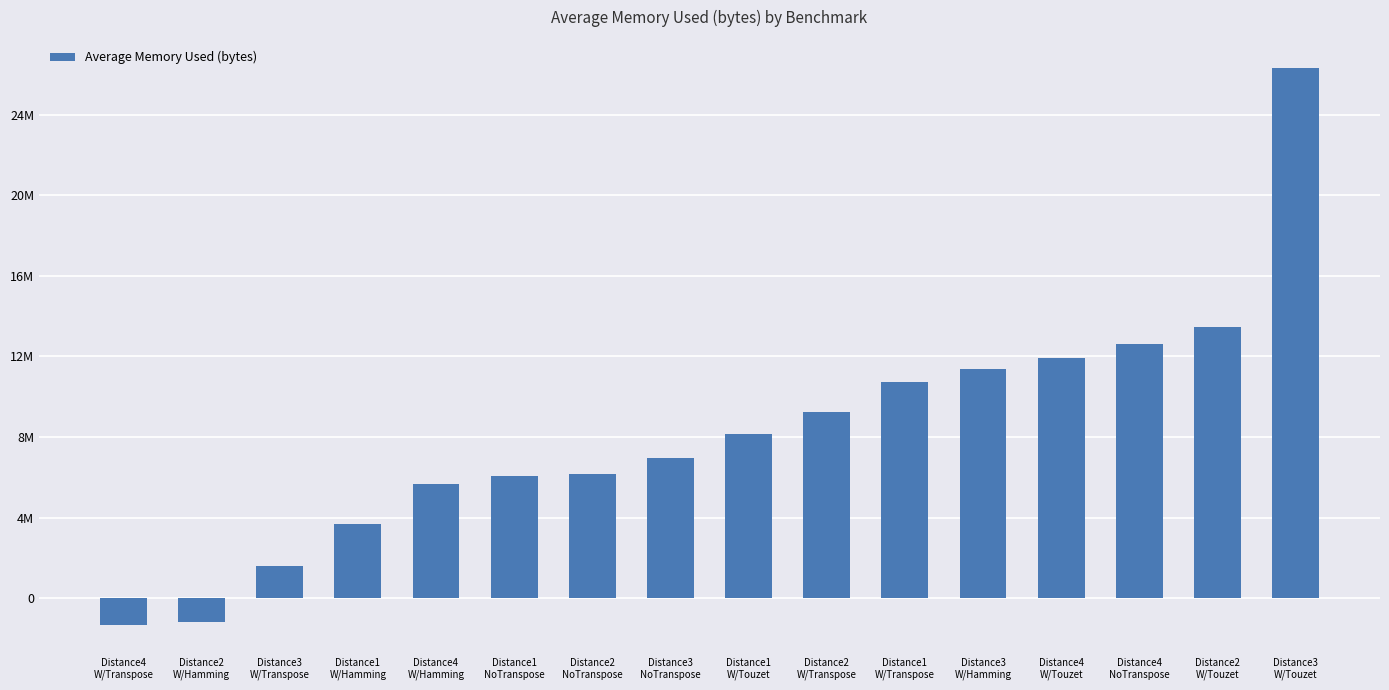

The chart shows a value of 3308546.9 at Distance4
NoTranspose. True or false?

False